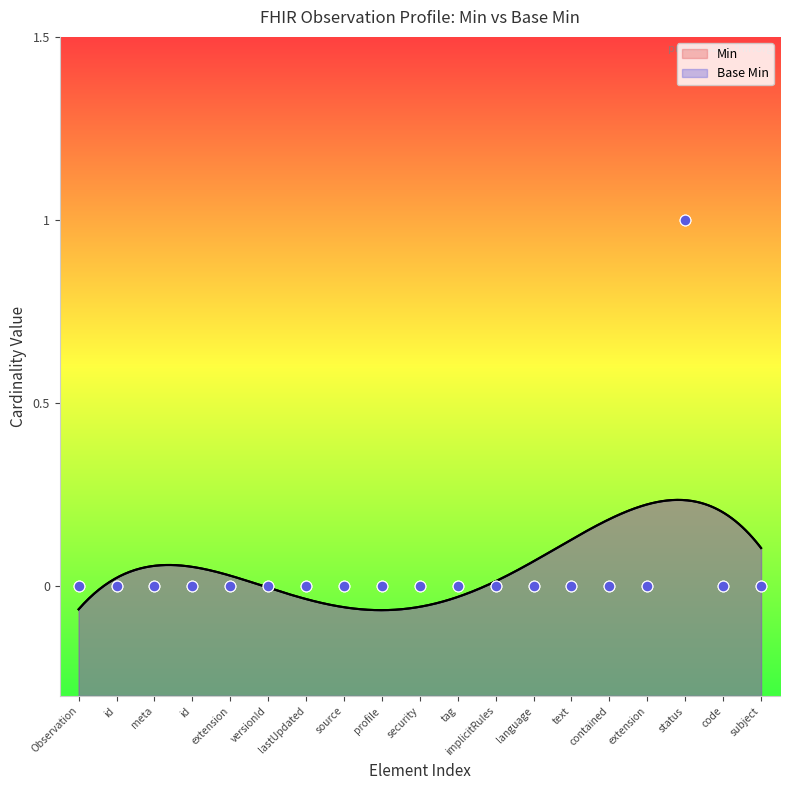

At which category is the sum across all series the highest?

status